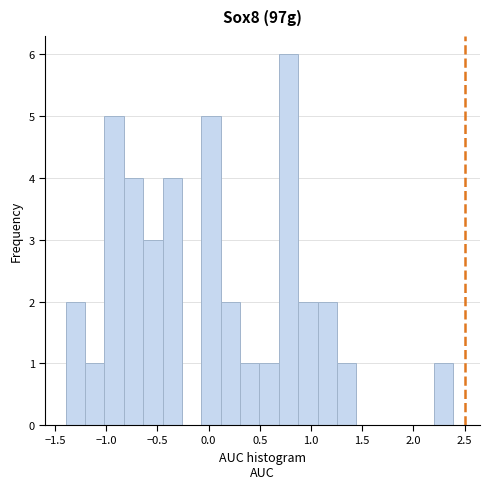

Read against the x-axis, roughly where is the centre of the tallest bar?

0.80